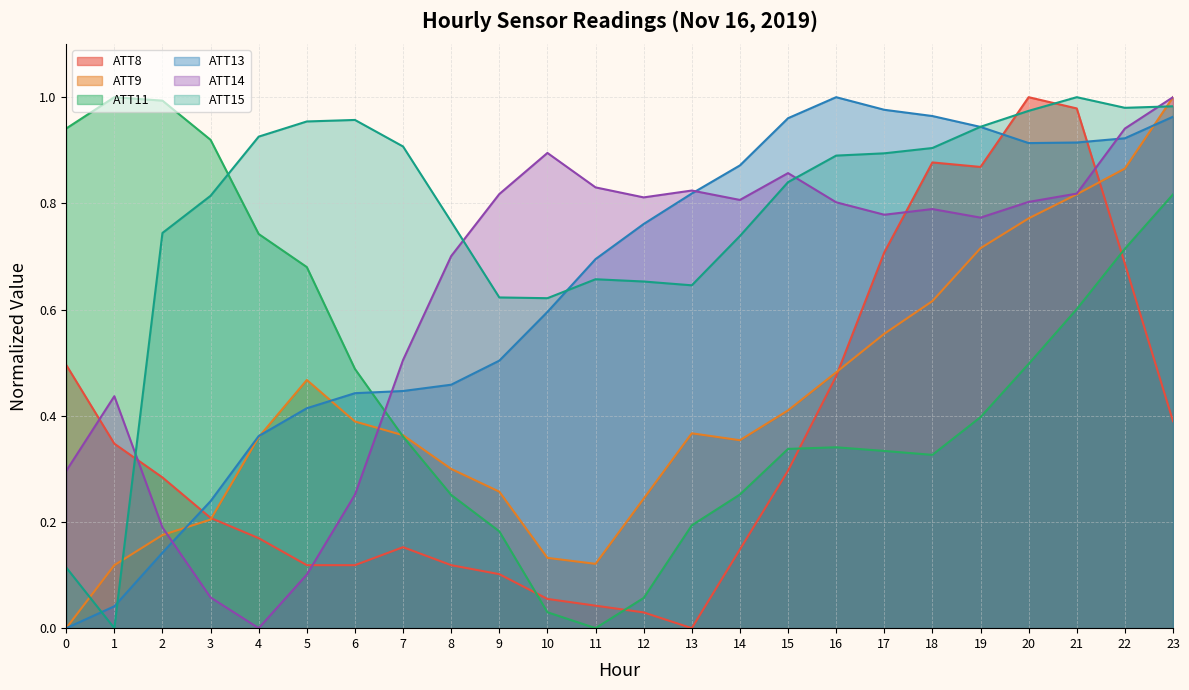

How many times do ATT14 and ATT9 cross each other?

2